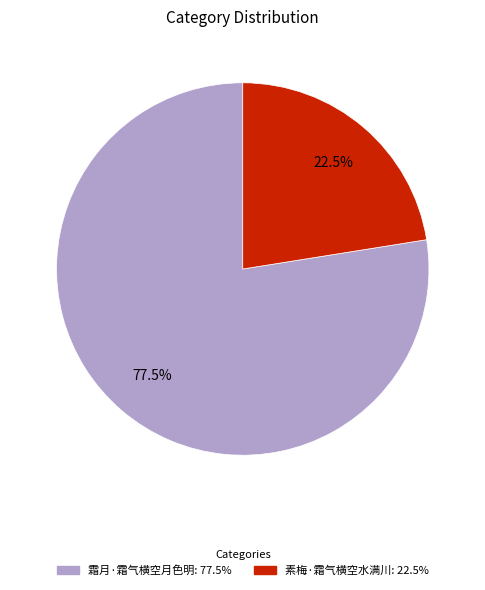

What is the smallest slice in the pie chart?

素梅·霜气横空水满川